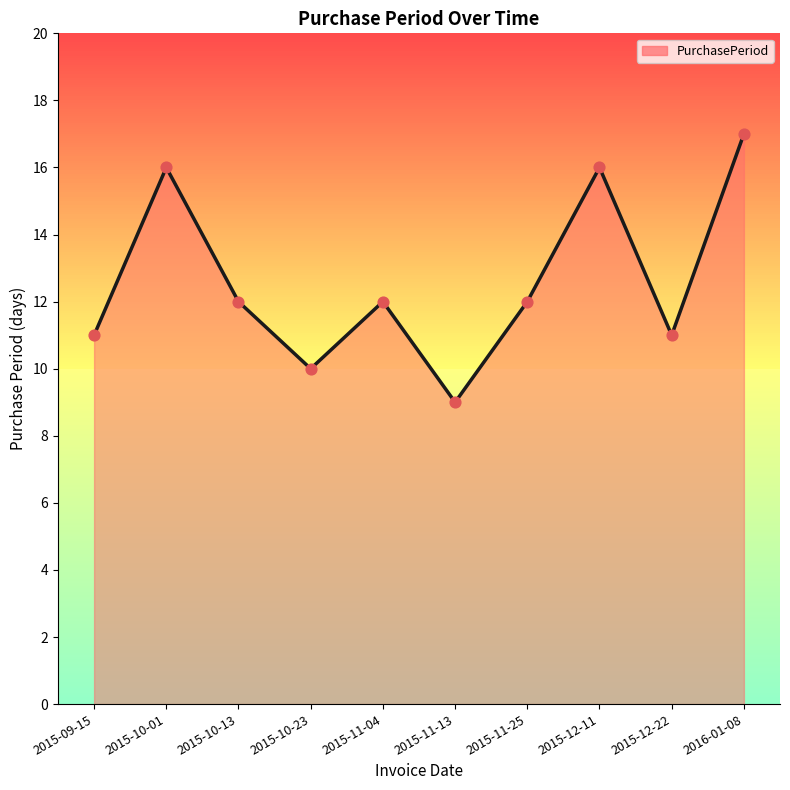

What is the change in value from 2015-10-01 to 2015-12-22?

-5